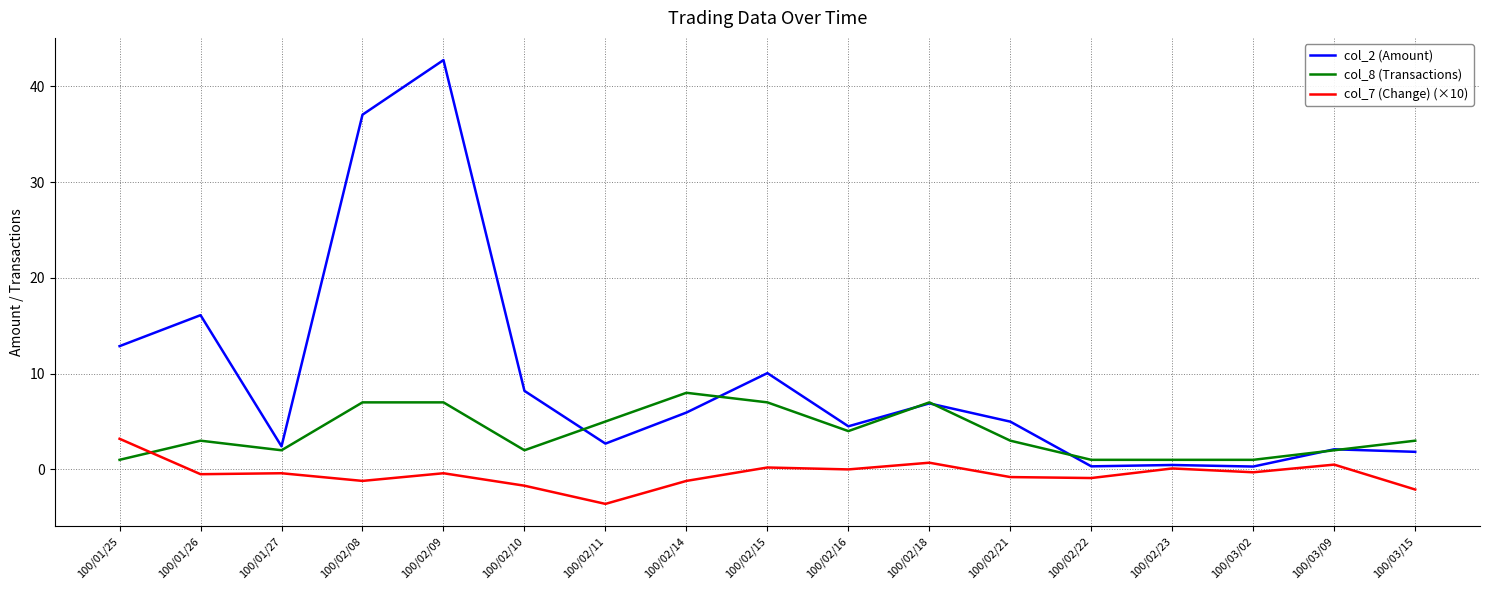

Rank the series by their maximum value, from highest to lowest.

col_2 (Amount), col_8 (Transactions), col_7 (Change) (×10)